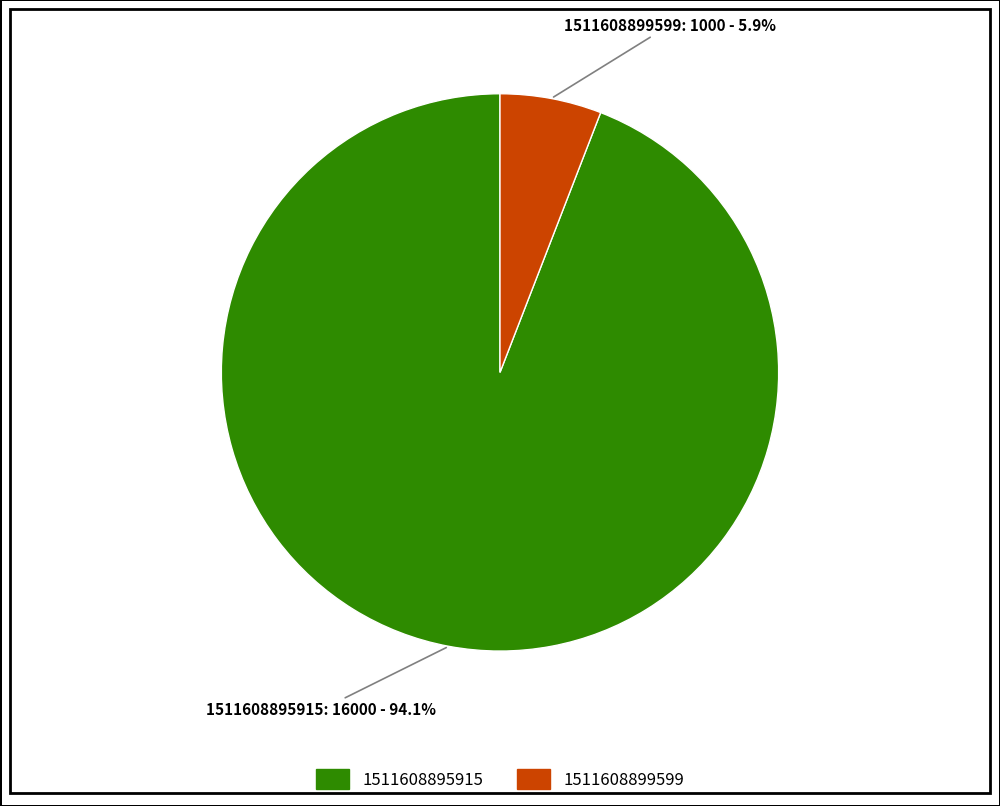

What is the majority slice?

1511608895915